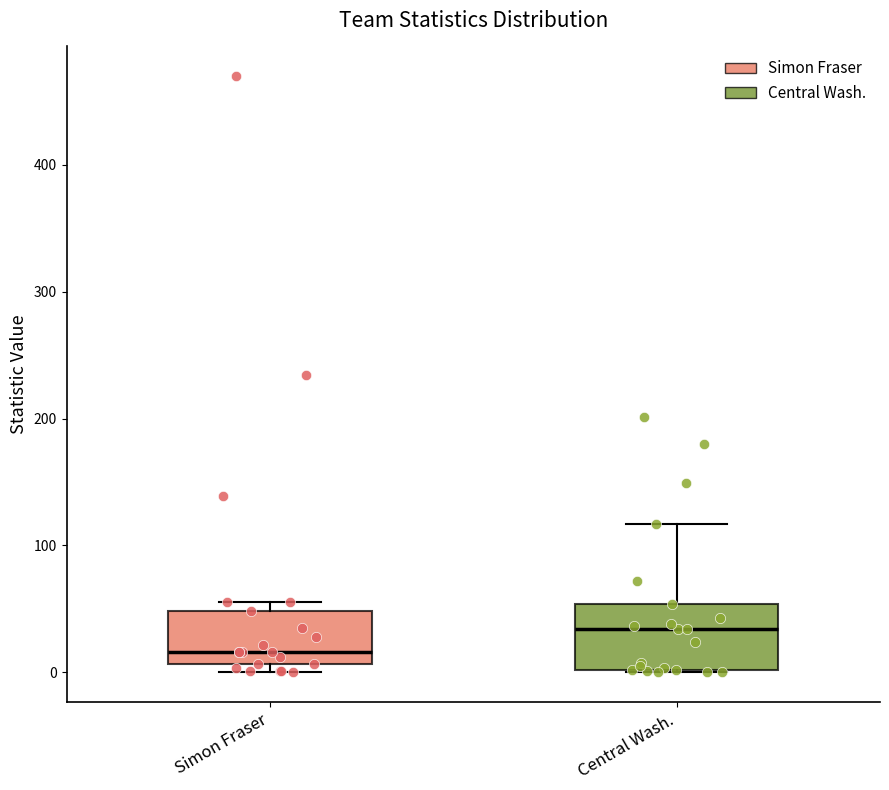

Which box's median line is the highest?

Central Wash.